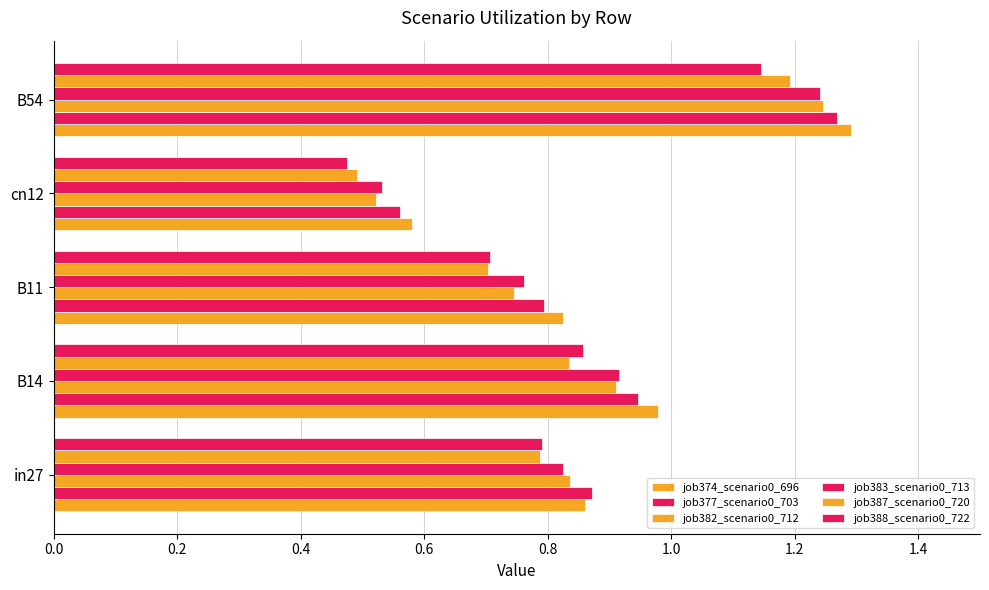

Which series has the largest total across all categories?

job374_scenario0_696